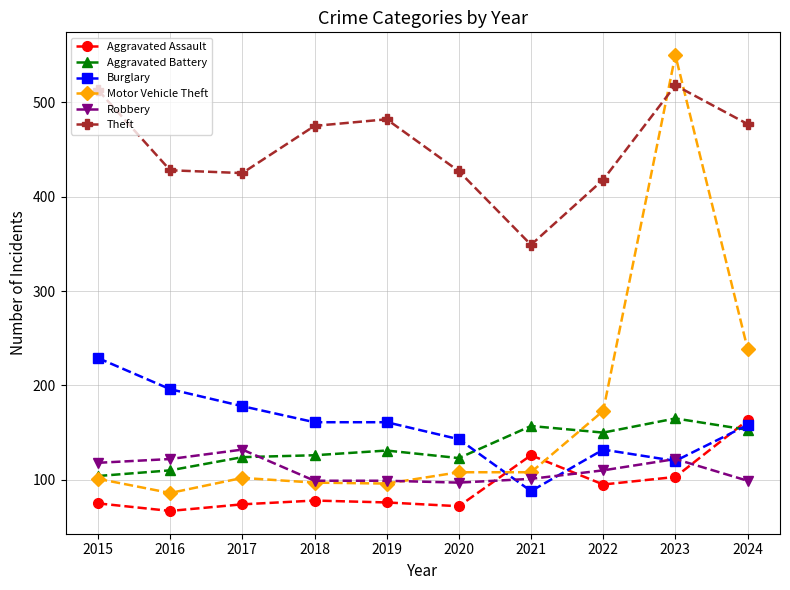

Which label corresponds to the largest value in the chart?

2023